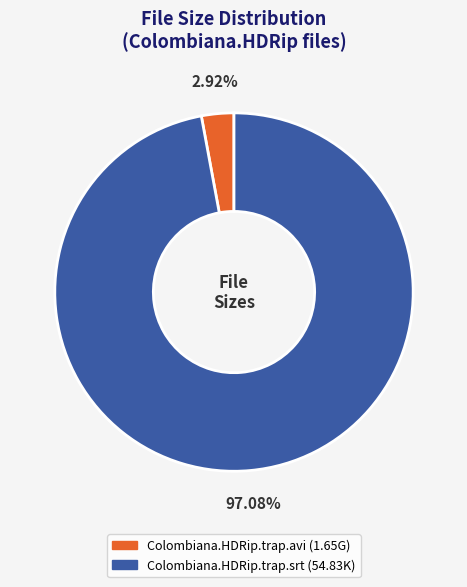

The Colombiana.HDRip.trap.avi slice represents 8% of the pie. True or false?

False